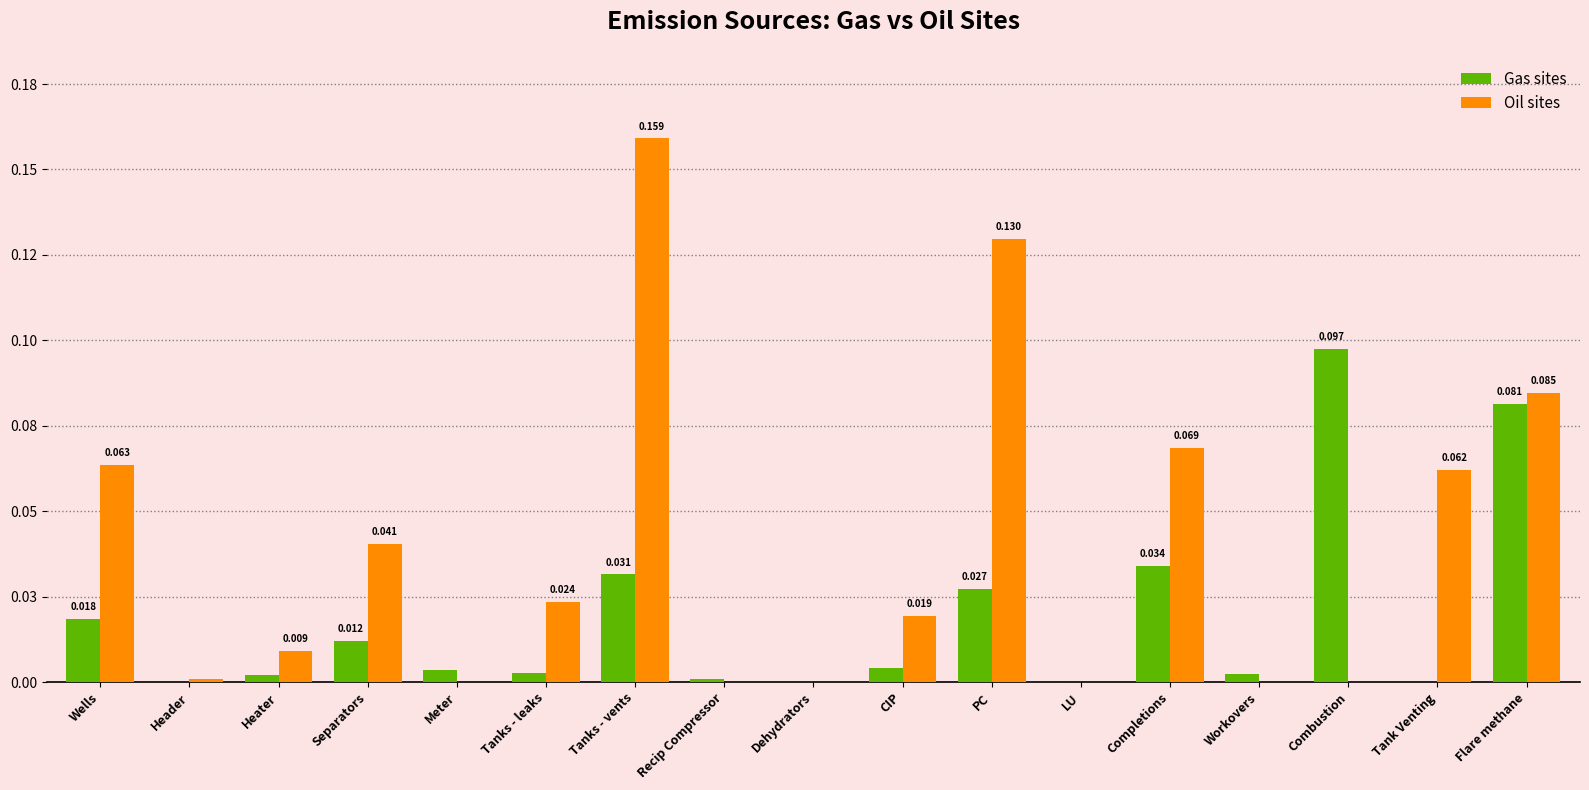

Between Separators and Tank Venting, which series saw the biggest shift?

Oil sites